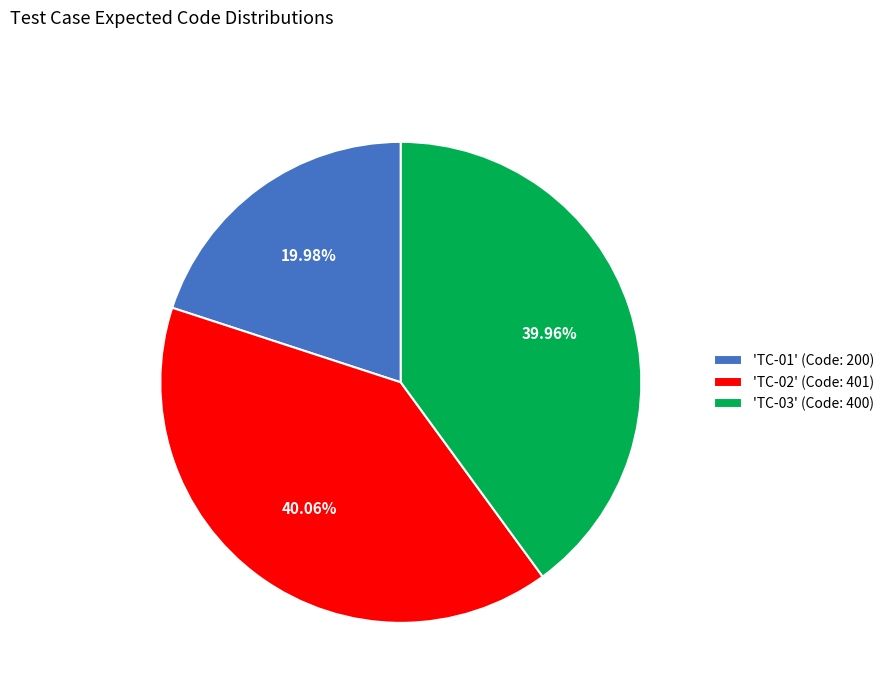

Approximately how many times larger is the value at 'TC-01' (Code: 200) compared to 'TC-03' (Code: 400)?

0.5